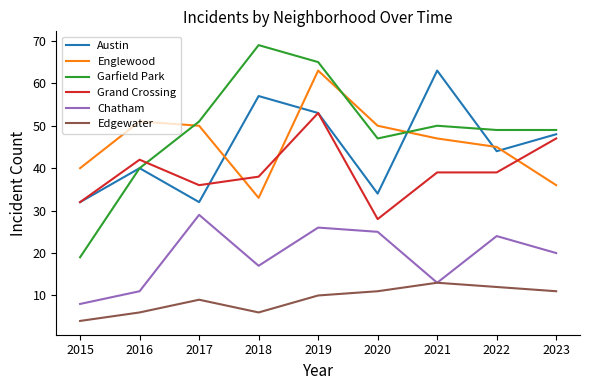

Is this an area chart (filled region under the line)?

No